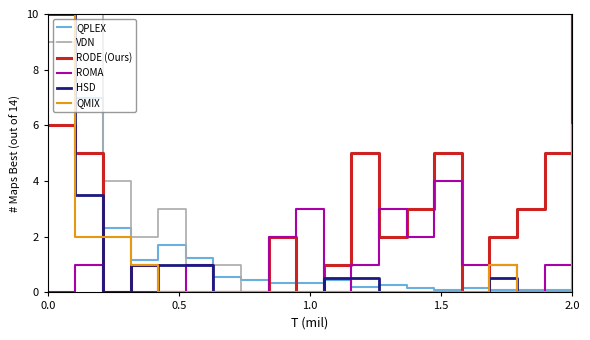

After their last crossing, which series has the higher values: QMIX or HSD?

QMIX